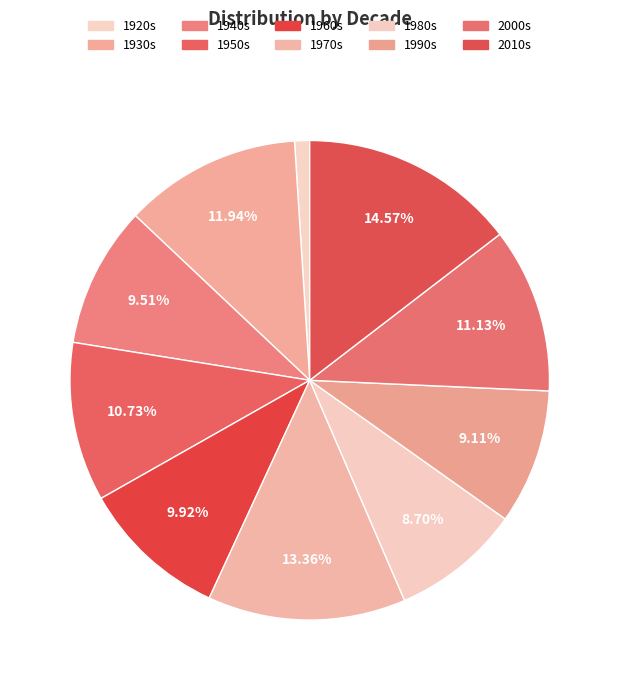

Is it true that 2010s is 24% of the pie?

False